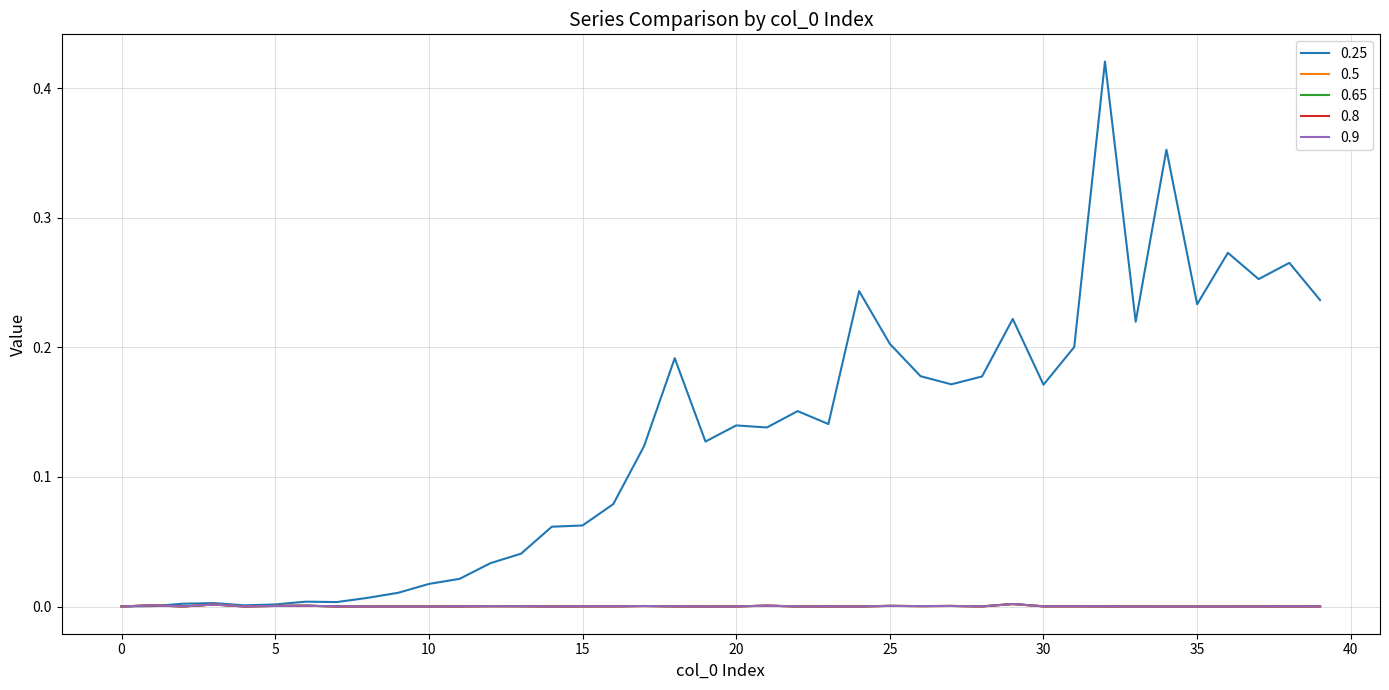

Is this an area chart (filled region under the line)?

No